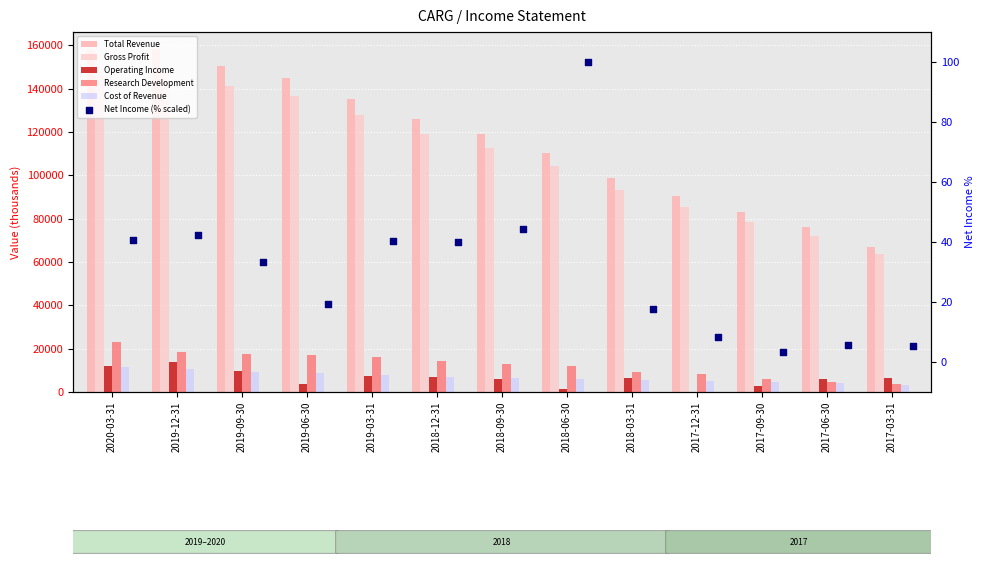

Which series contains the highest Y value?

Total Revenue